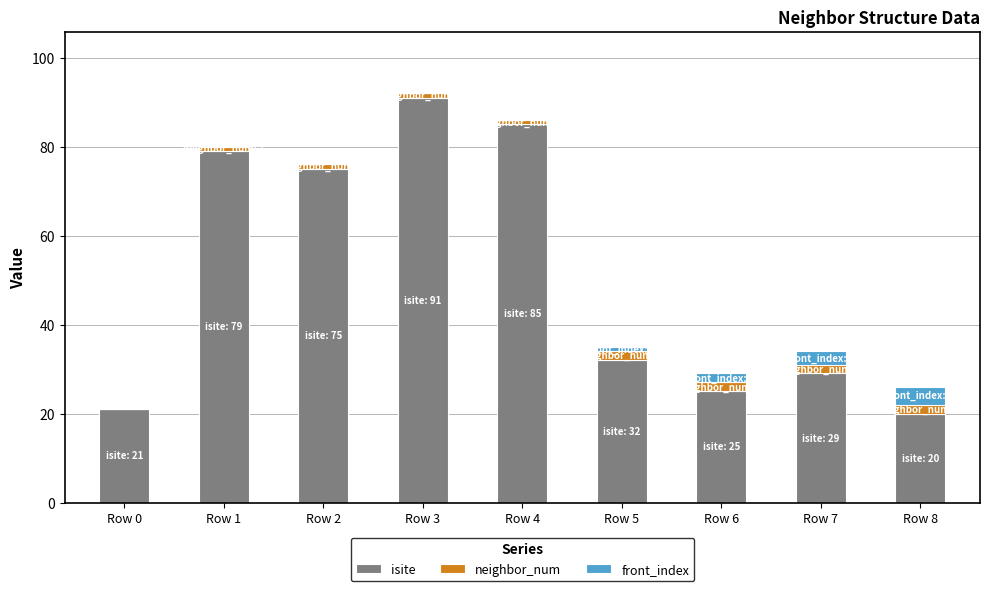

At which category is the sum across all series the highest?

Row 3